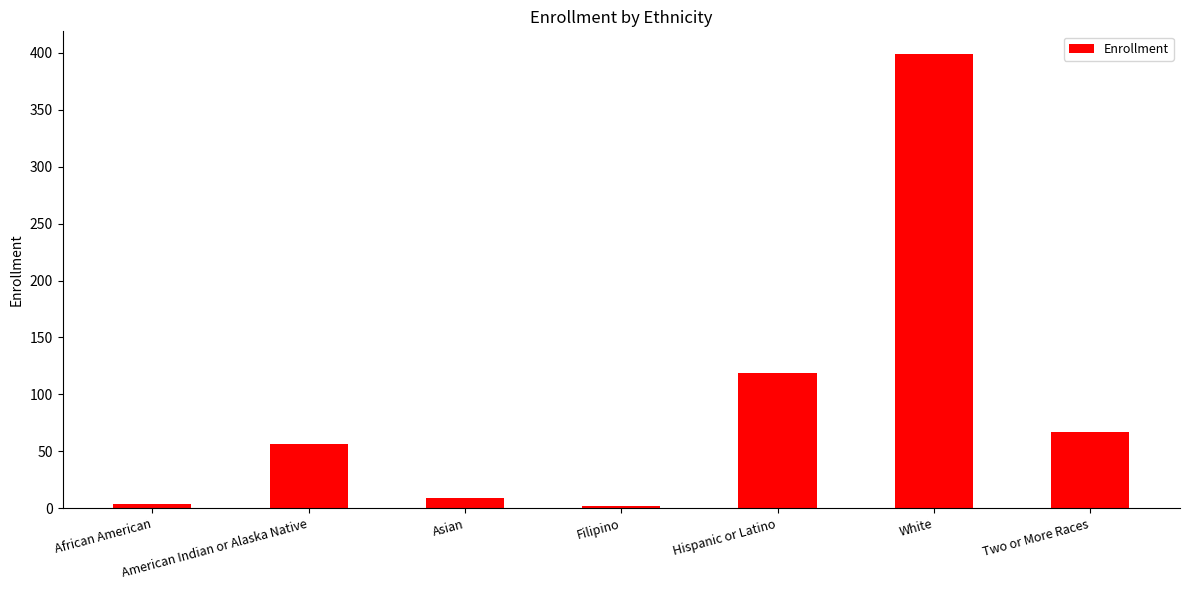

What is the average value?

94